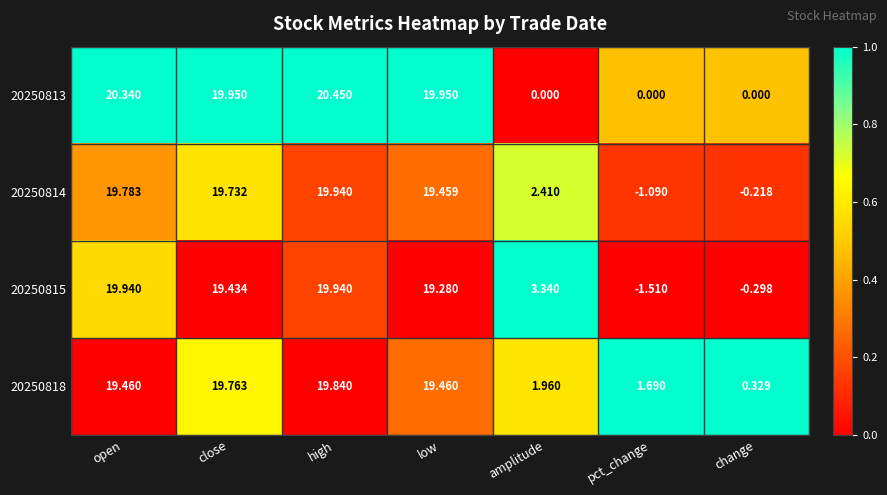

Which label corresponds to the smallest value in the chart?

pct_change